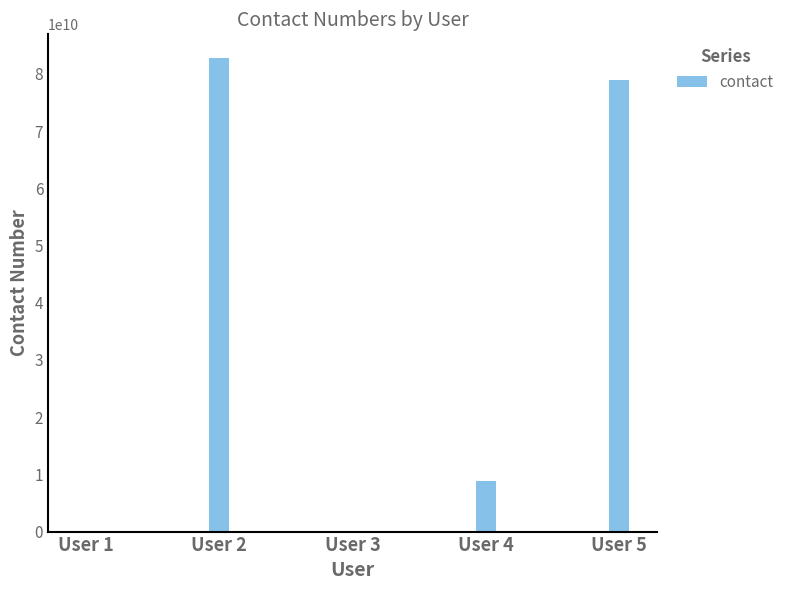

Where is the data nearest to the value 41391556644?

User 4